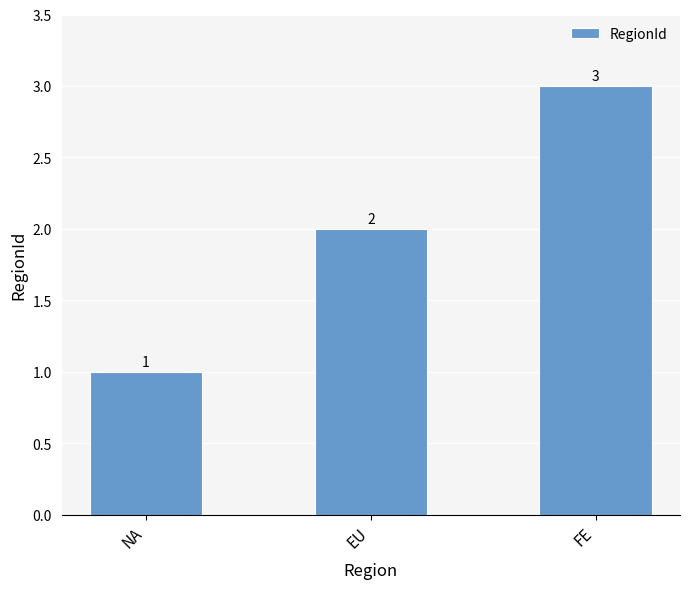

Are the bars grouped side by side (vs. stacked)?

No